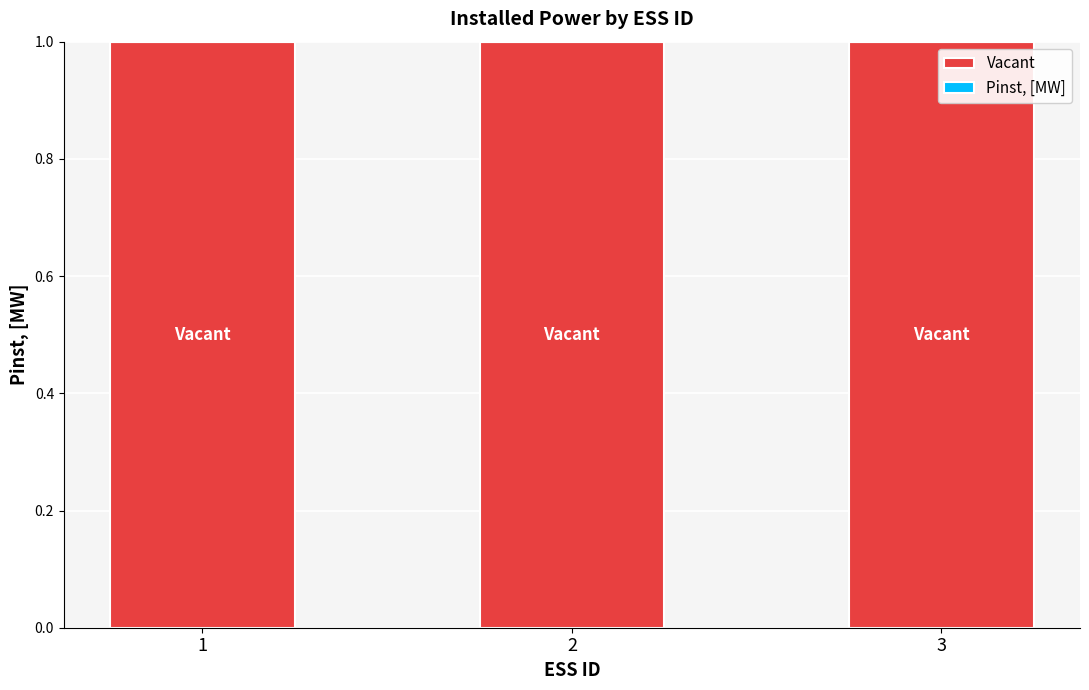

What is the sum of the Vacant values at 3 and 2?

2